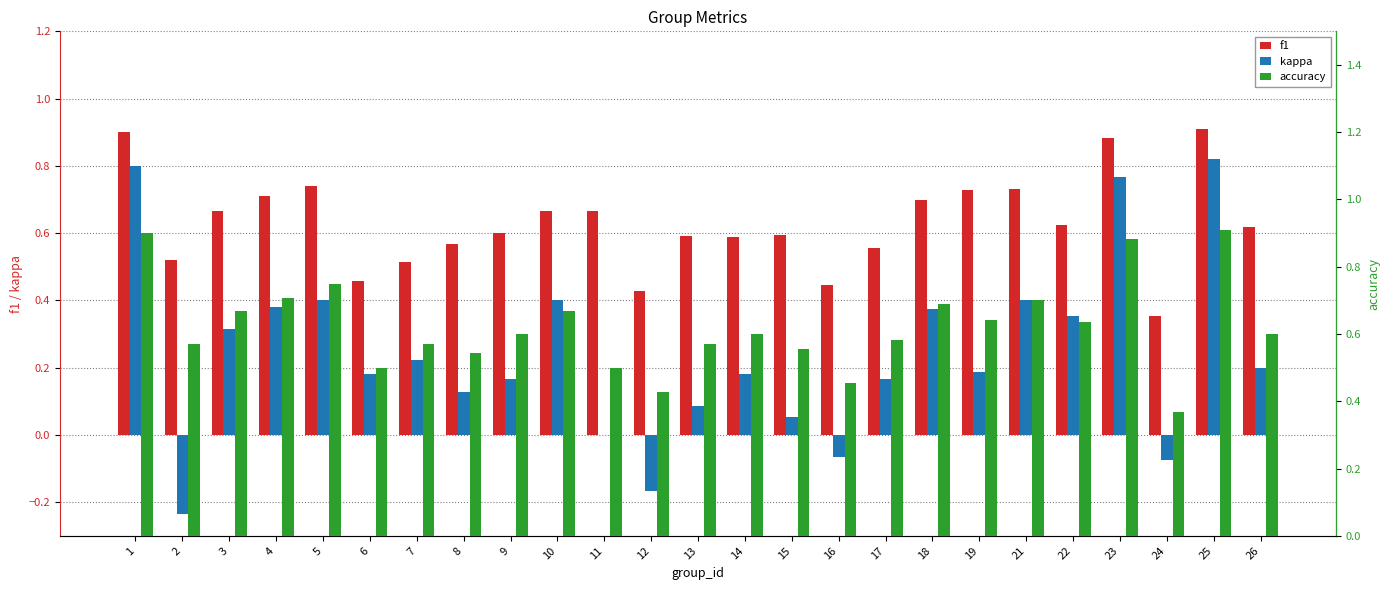

How many f1 values are between 0 and 1?

25